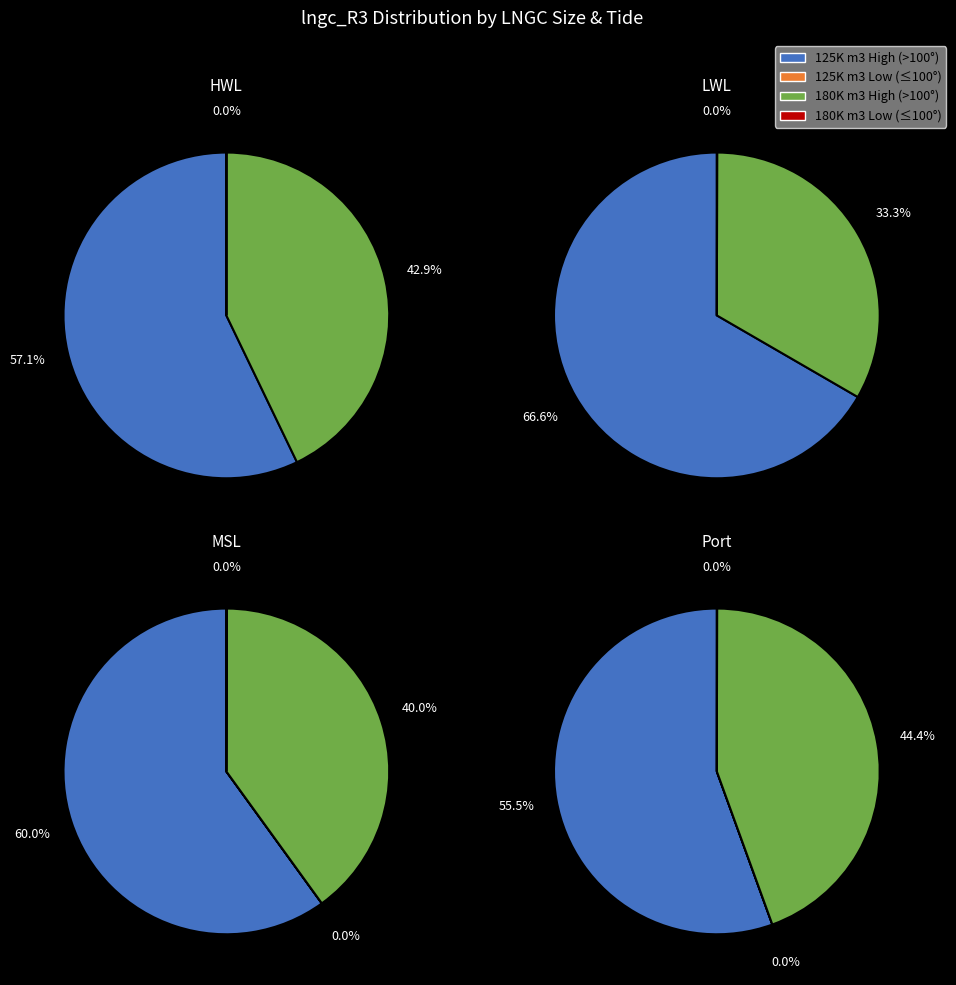

Which series has the widest spread of values?

125K m3